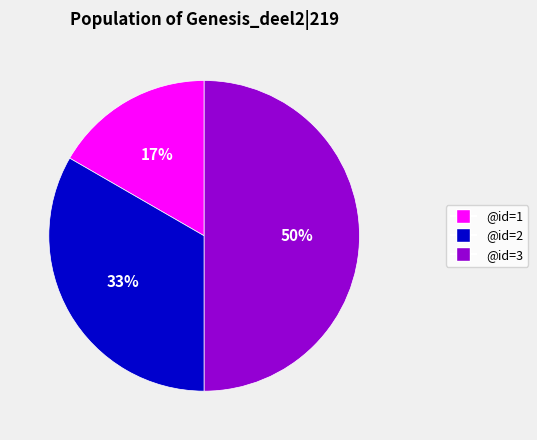

To the nearest percent, what is the average slice percentage?

33%